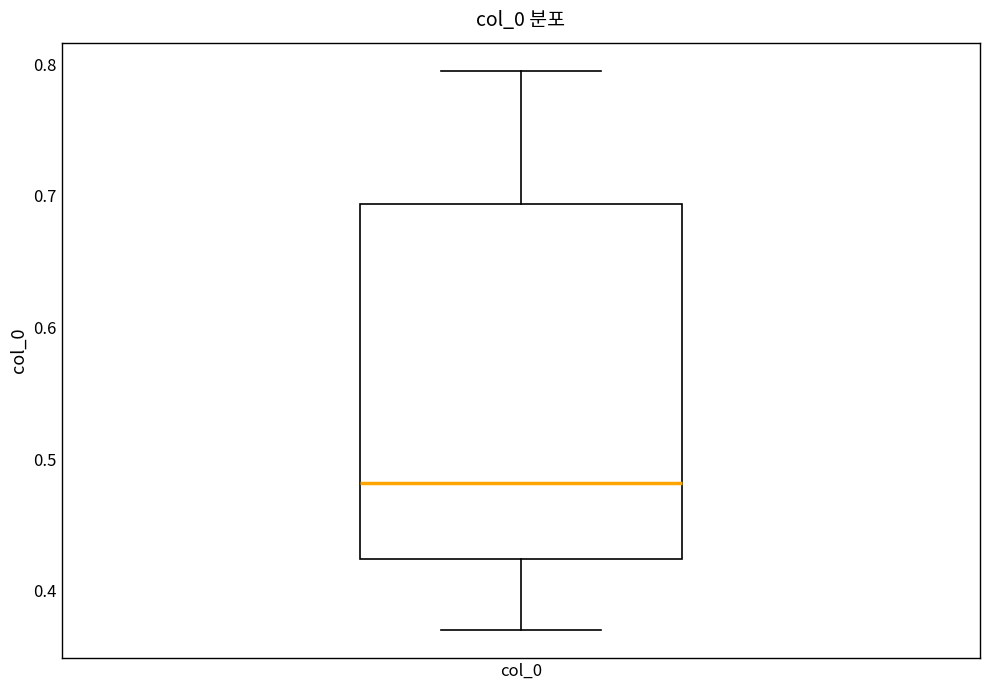

Where does the lower whisker of the box for col_0 end on the y-axis? The values are not printed on the chart, so give them approximately, as read against the axis.

0.37